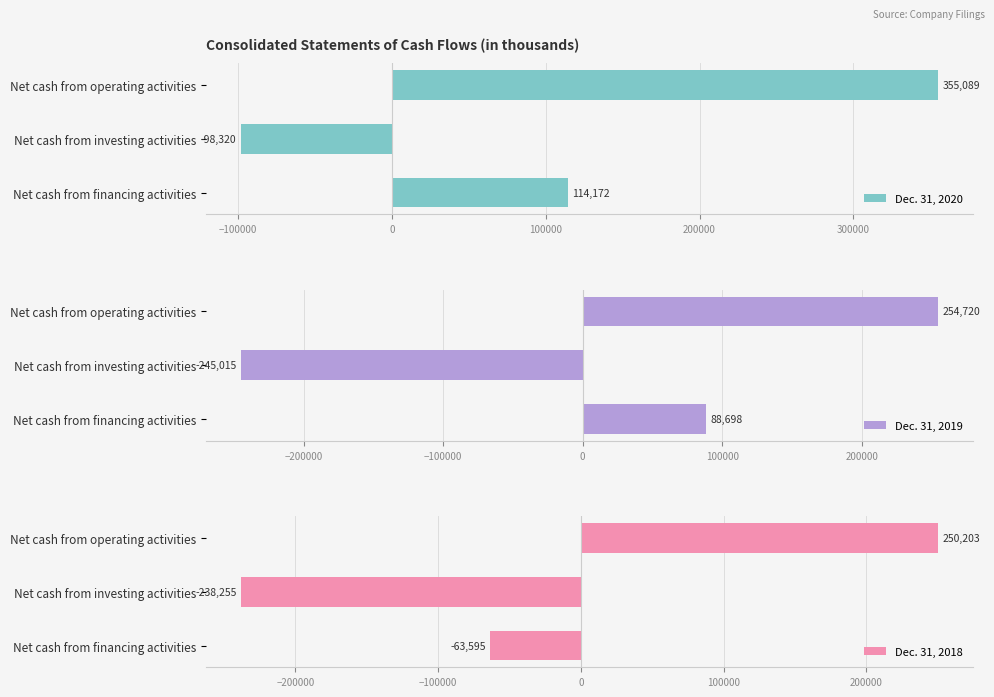

What is the average value of the Dec. 31, 2020 series?

123647